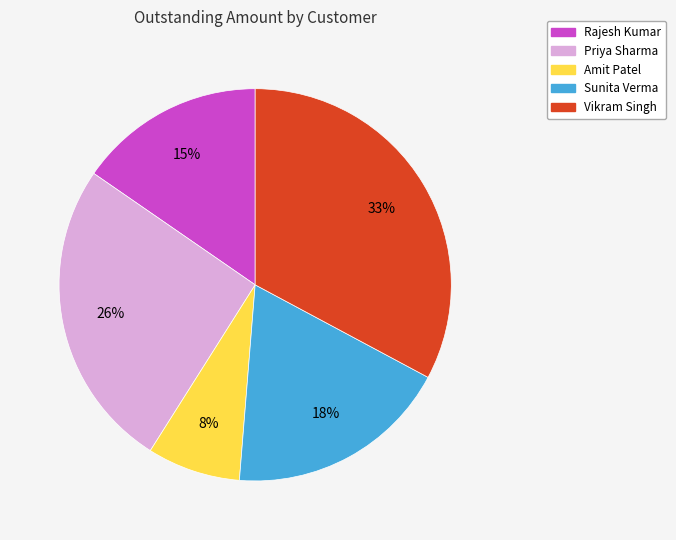

Is there a majority slice in this chart?

No